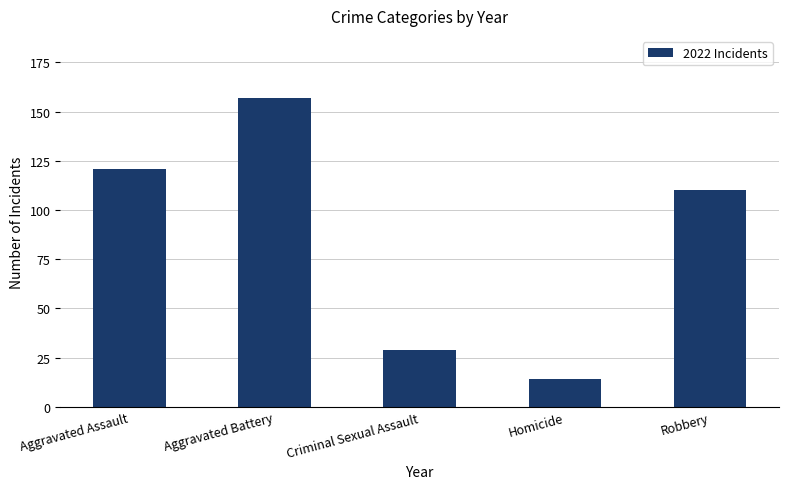

Does the chart contain any negative values?

No